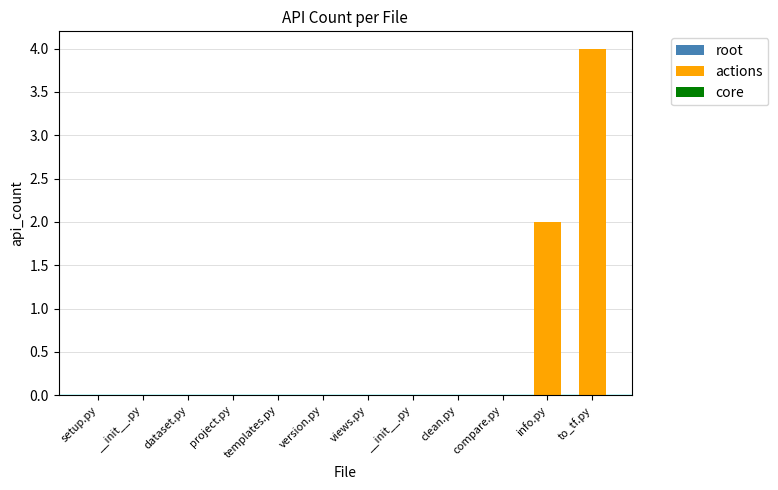

How many values are between 0 and 1?

10